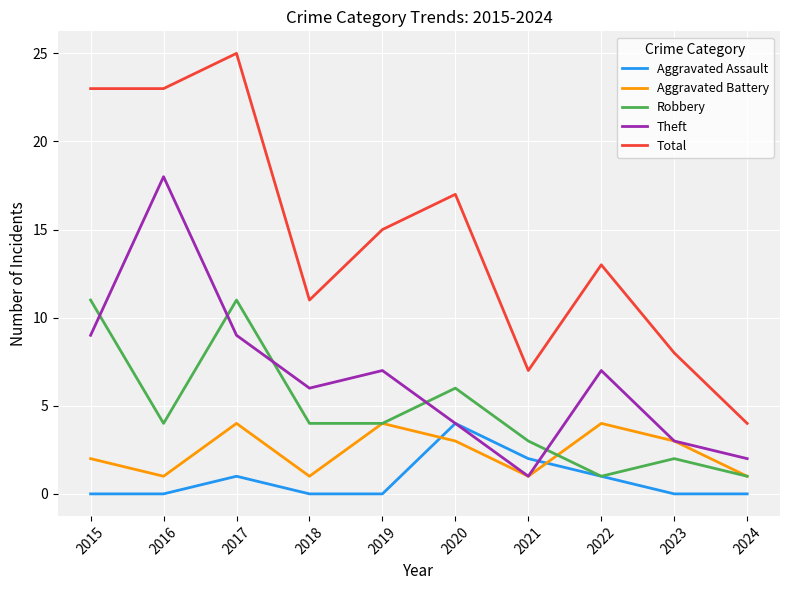

What is the maximum value shown in the chart?

25